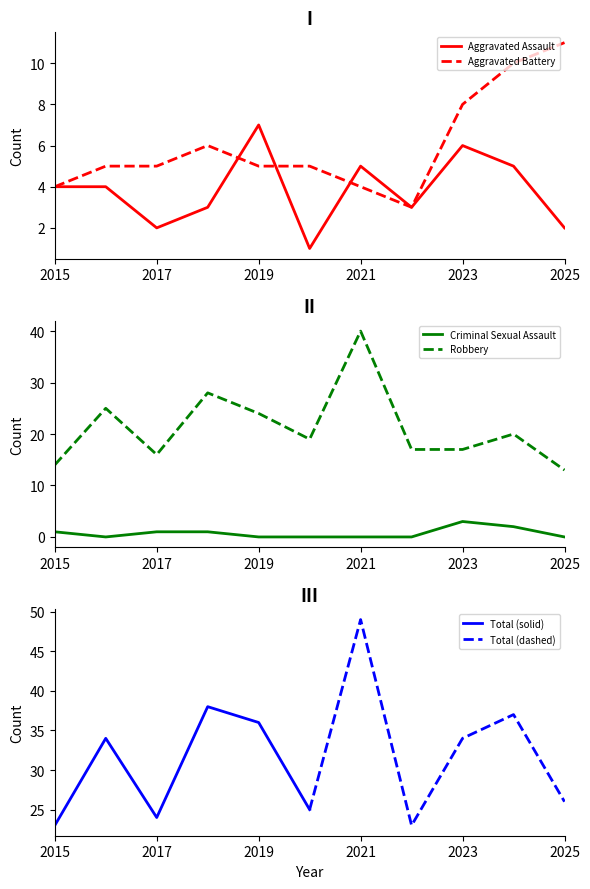

Reading left to right, extract all data points from this chart.

Aggravated Assault: 4	4	2	3	7	1	5	3	6	5	2
Aggravated Battery: 4	5	5	6	5	5	4	3	8	10	11
Criminal Sexual Assault: 1	0	1	1	0	0	0	0	3	2	0
Robbery: 14	25	16	28	24	19	40	17	17	20	13